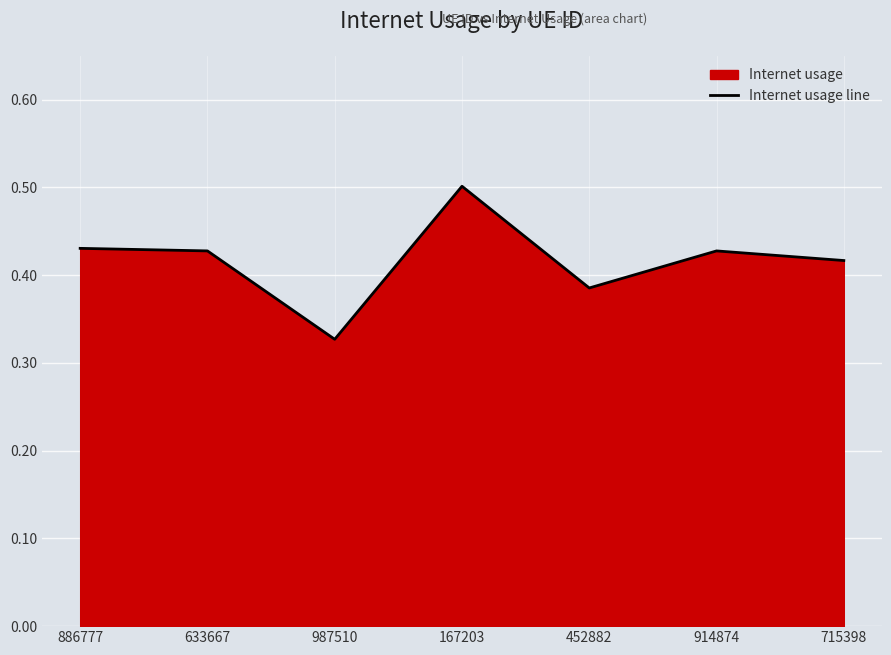

Rank the categories by value from lowest to highest.

987510, 452882, 715398, 914874, 633667, 886777, 167203